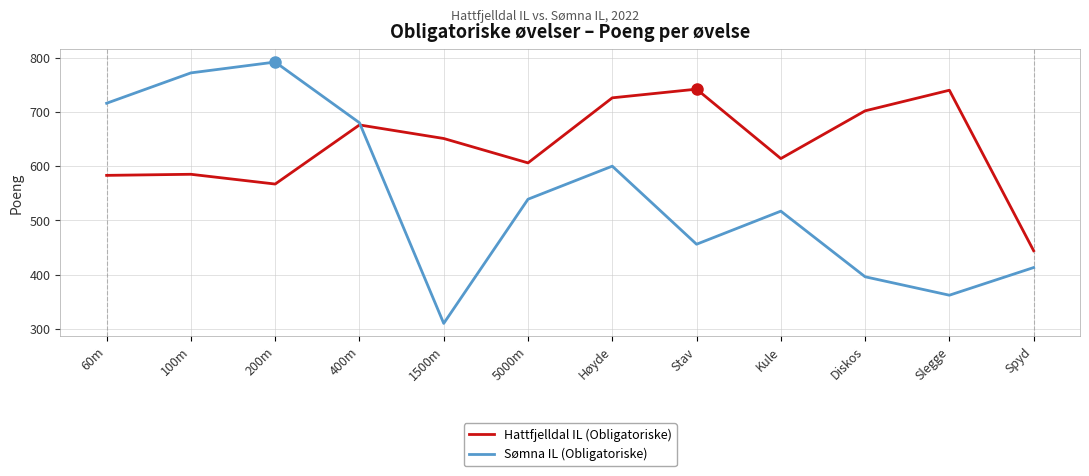

What is the difference between the maximum and second lowest values in the Hattfjelldal IL (Obligatoriske) series?

175